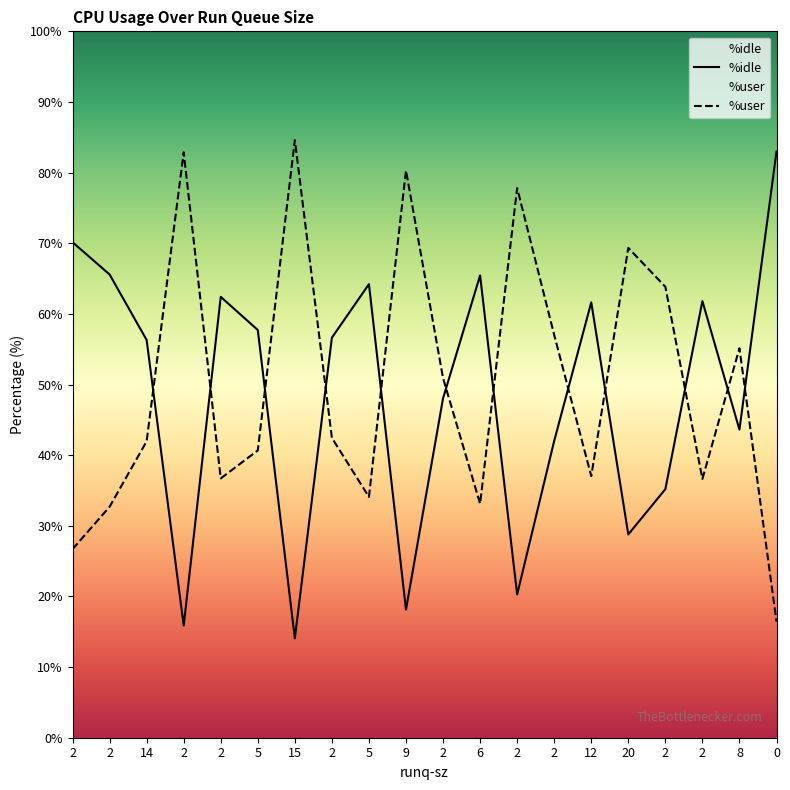

Reading left to right, transcribe all the data shown in this chart.

%user: 26.7	32.7	42.0	82.9	36.7	40.7	84.6	42.5	34.1	80.3	50.9	33.1	77.8	57.0	37.0	69.3	63.8	36.6	55.1	16.4
%idle: 70.2	65.6	56.3	15.9	62.4	57.7	14.1	56.6	64.2	18.1	48.0	65.5	20.3	42.0	61.6	28.8	35.2	61.8	43.6	83.0